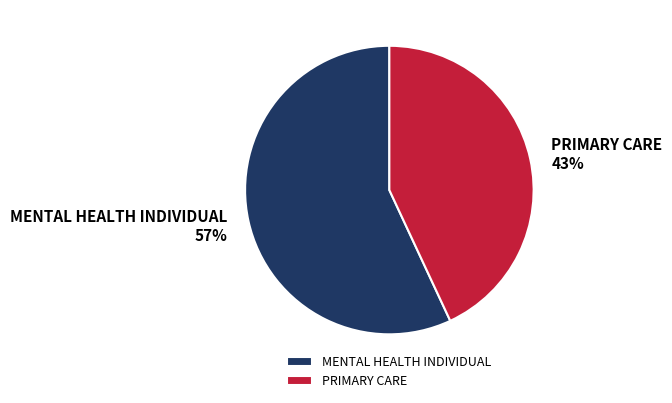

How many slices are in this pie chart?

2